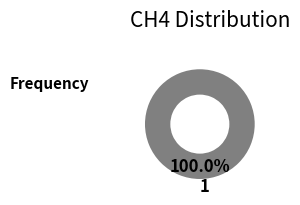

Does any single category account for the majority?

Yes